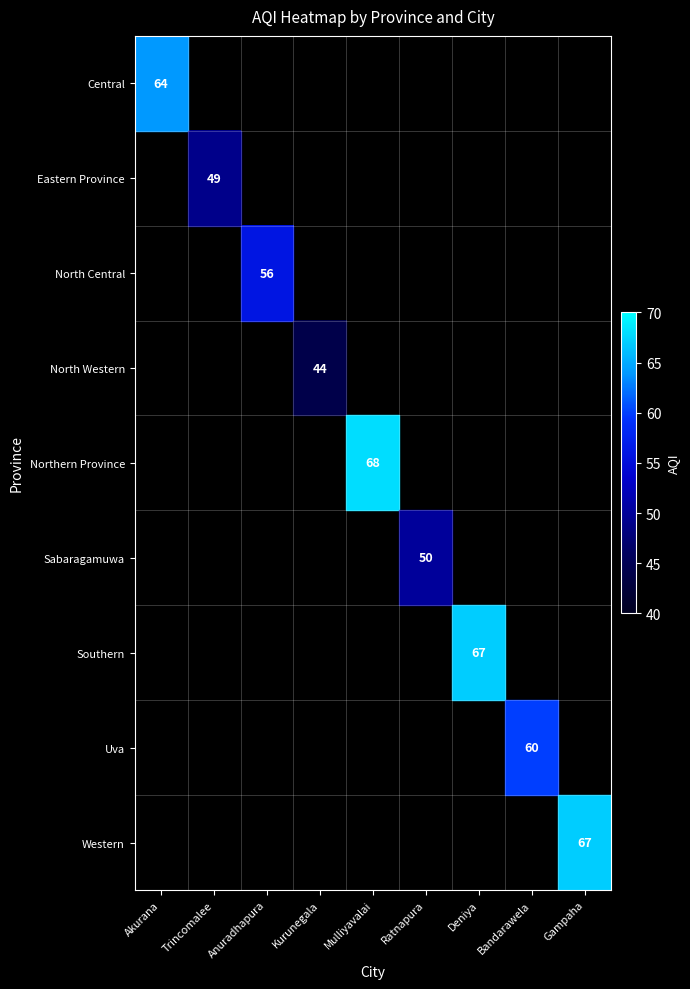

The Central series shows 64 at Akurana. True or false?

True